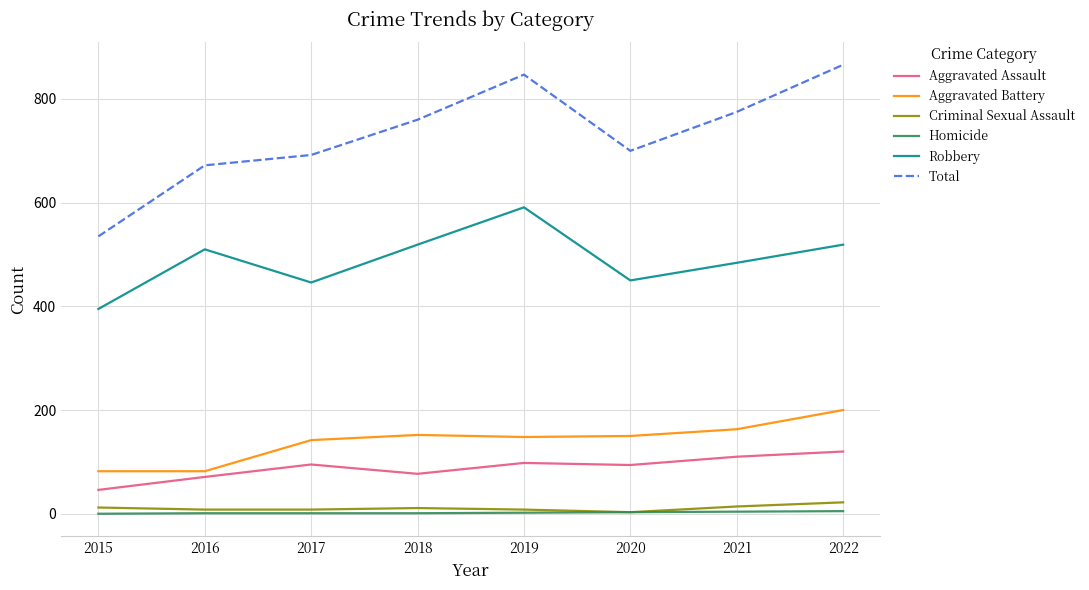

At which category does the chart reach its peak across all series?

2022